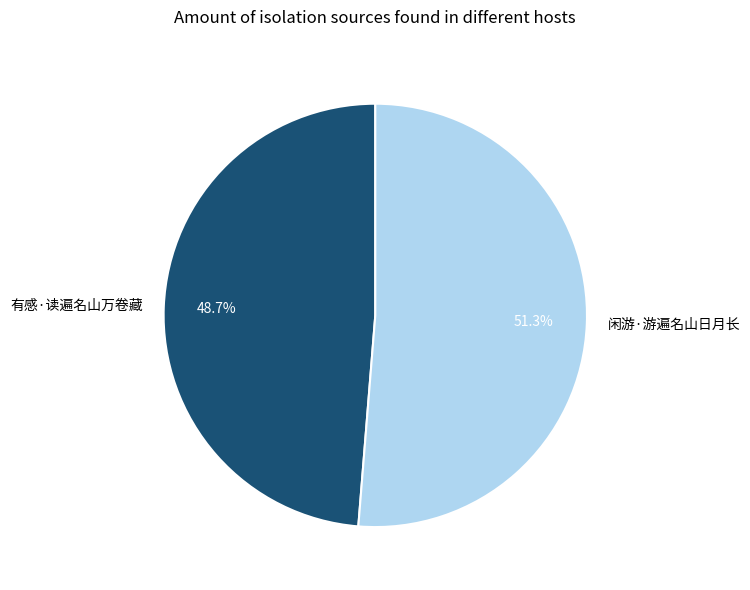

What percentage is the 有感·读遍名山万卷藏 slice, to the nearest percent?

49%